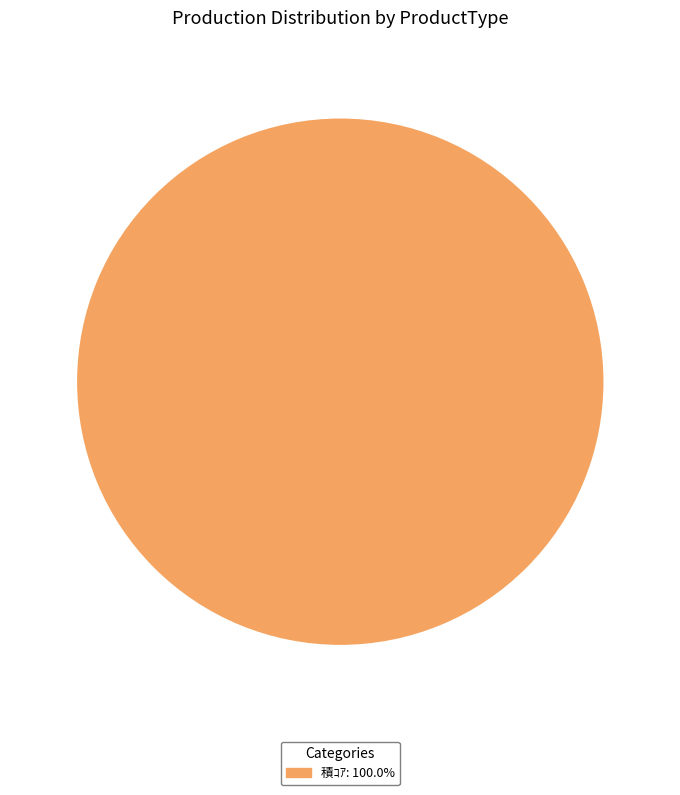

Does any single category account for the majority?

Yes